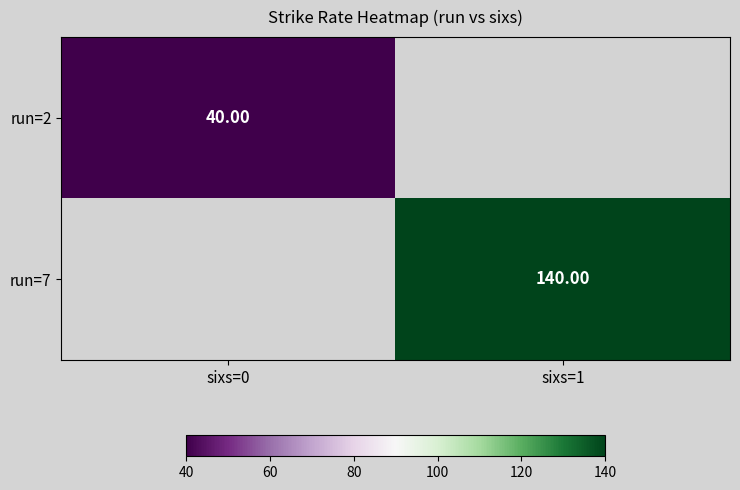

Which series has the widest spread of values?

run=2